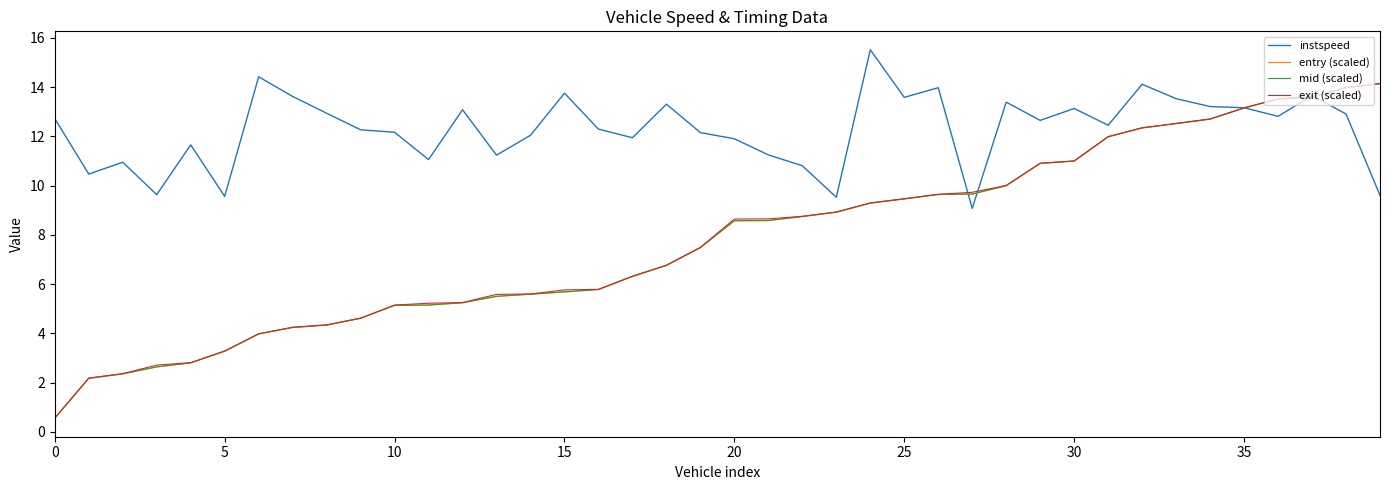

Does the chart display data point markers on the line(s)?

No